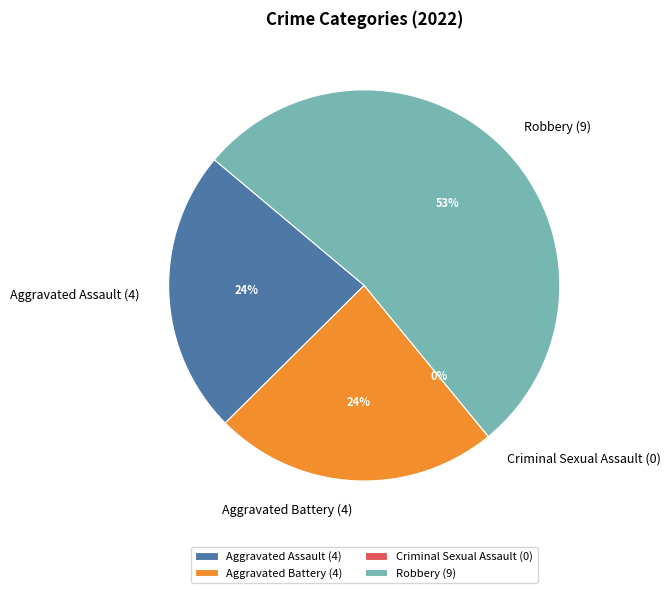

Which slice is the largest?

Robbery